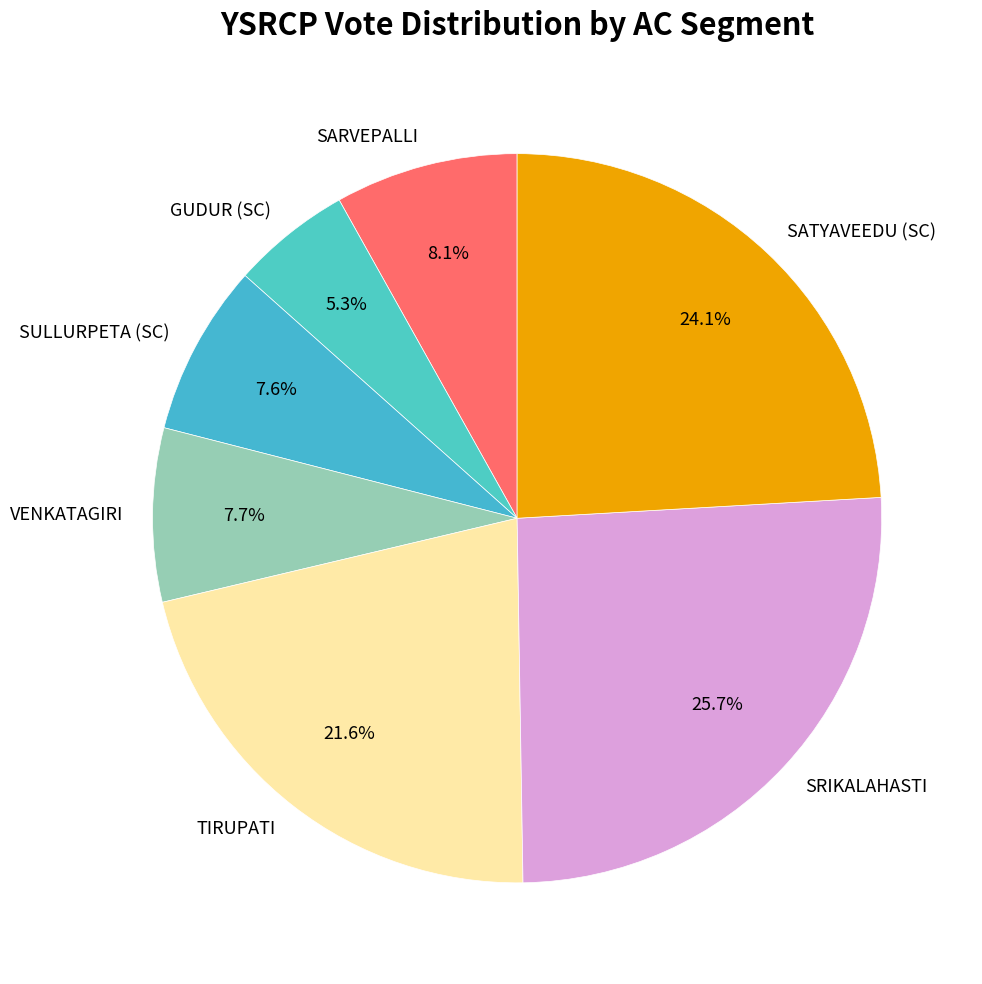

What is the ratio of the value at SULLURPETA (SC) to the value at SATYAVEEDU (SC)?

0.3